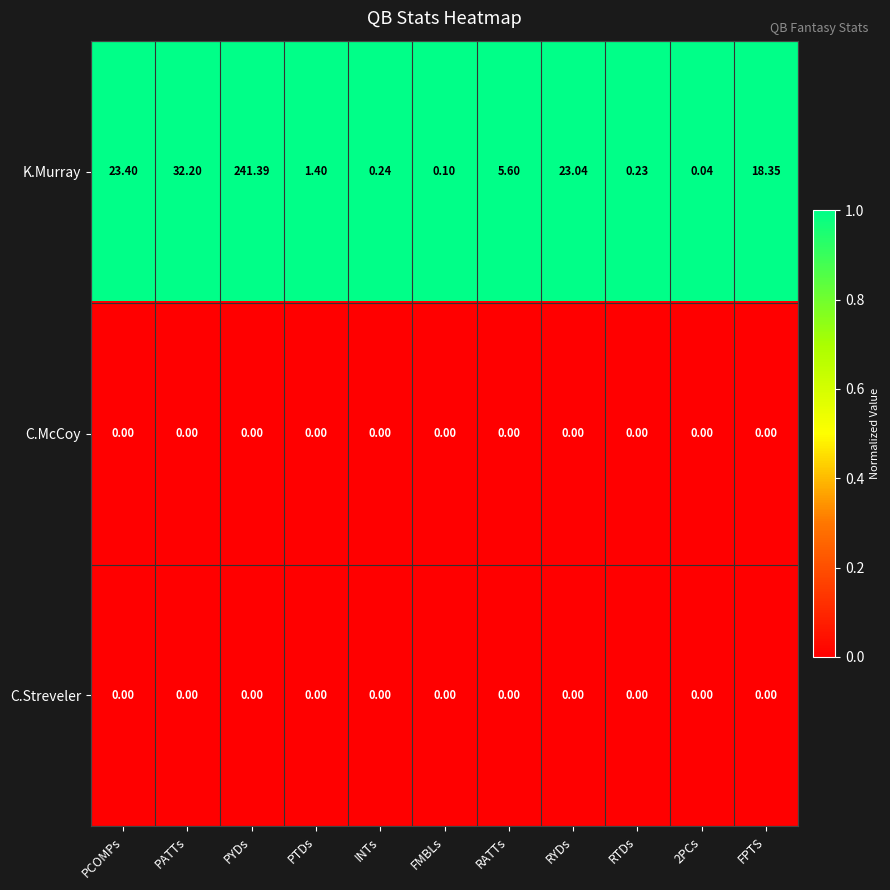

Which label corresponds to the largest value in the chart?

PYDs